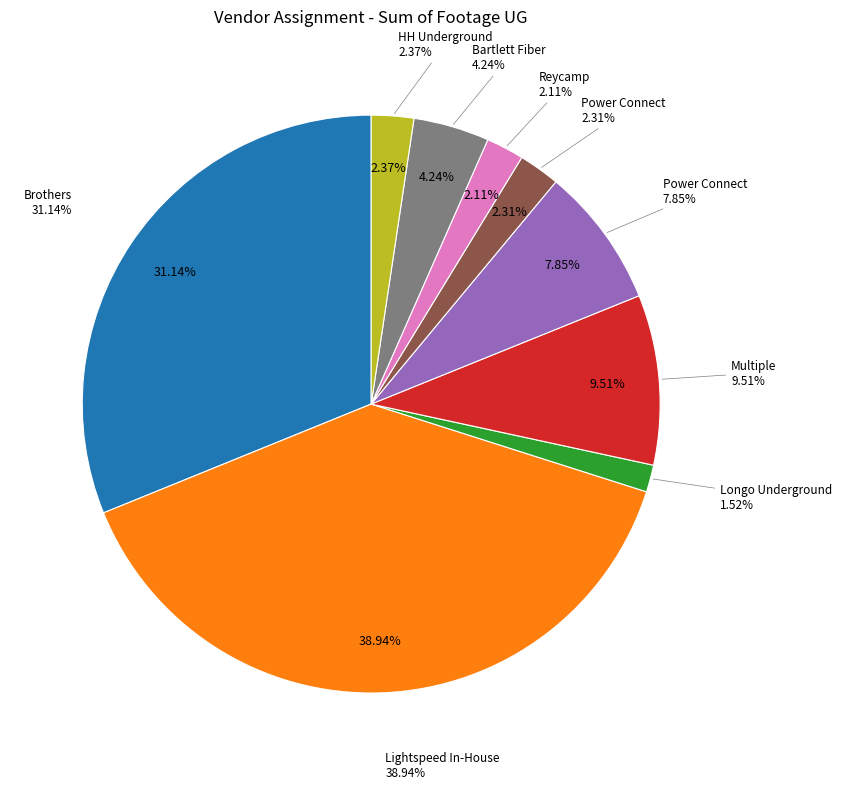

Is it true that Reycamp is 1% of the pie?

False